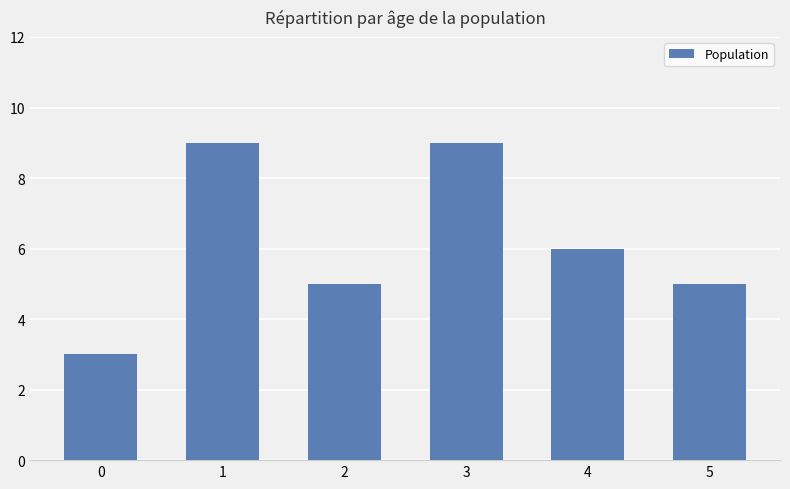

What is the value of the 6th bar from the left?

5